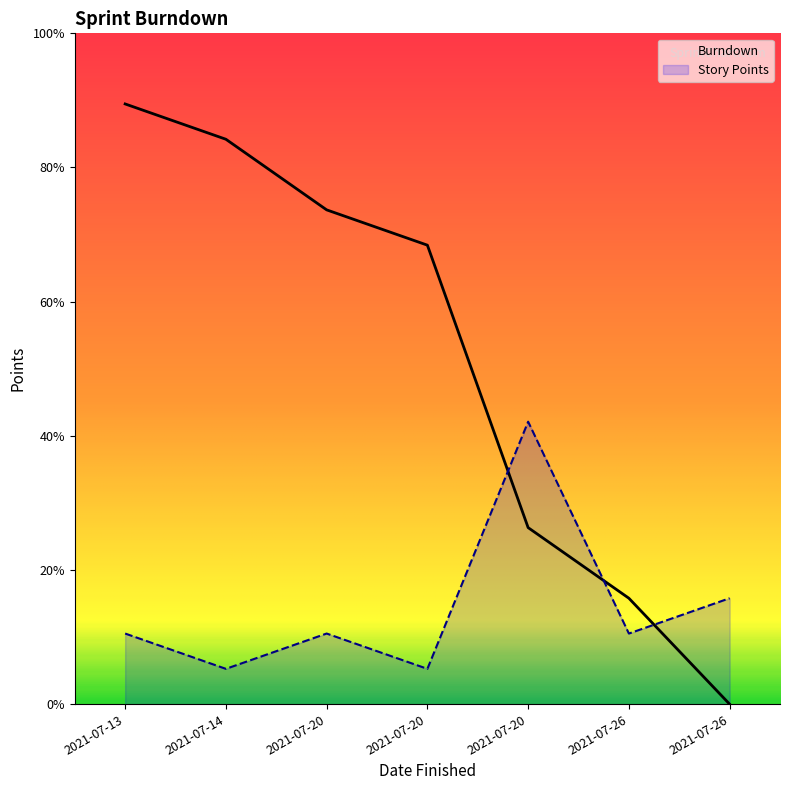

Reading right to left, extract all data points from this chart.

Burndown: 2021-07-26=0	2021-07-26=3	2021-07-20=5	2021-07-20=13	2021-07-20=14	2021-07-14=16	2021-07-13=17
Story Points: 2021-07-26=3	2021-07-26=2	2021-07-20=8	2021-07-20=1	2021-07-20=2	2021-07-14=1	2021-07-13=2